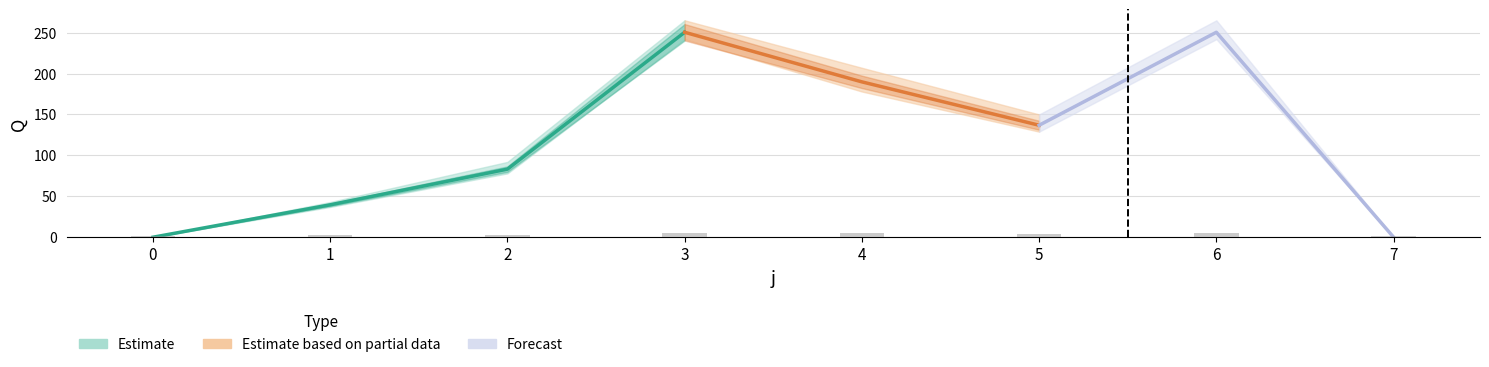

What is the maximum value shown in the chart?

265